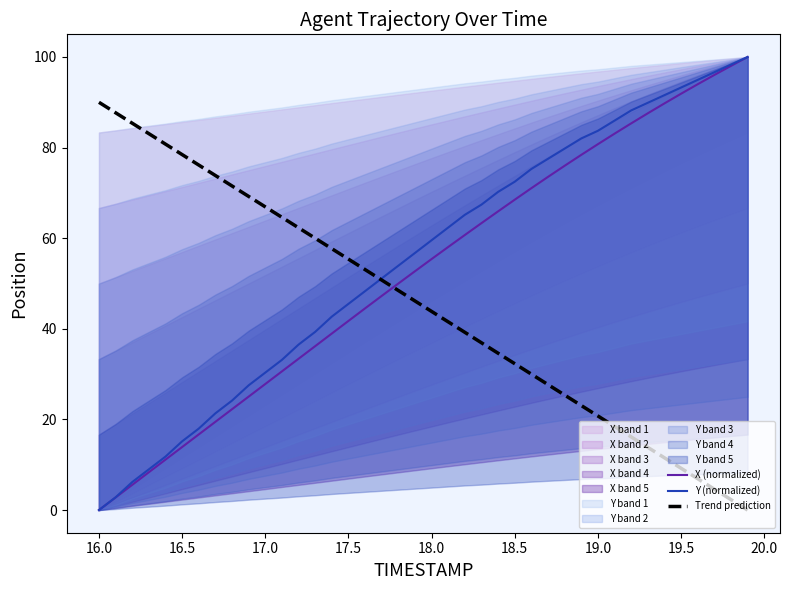

What is the difference between the maximum and minimum values in the Trend prediction series?

90.0